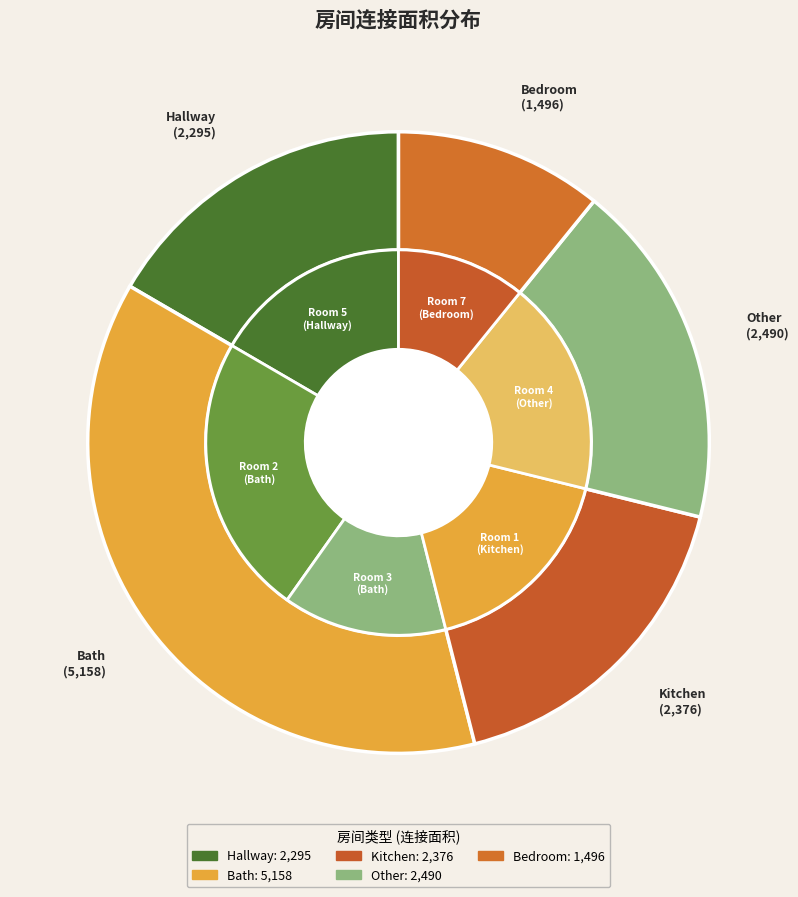

The 4-Other slice represents 30% of the pie. True or false?

False